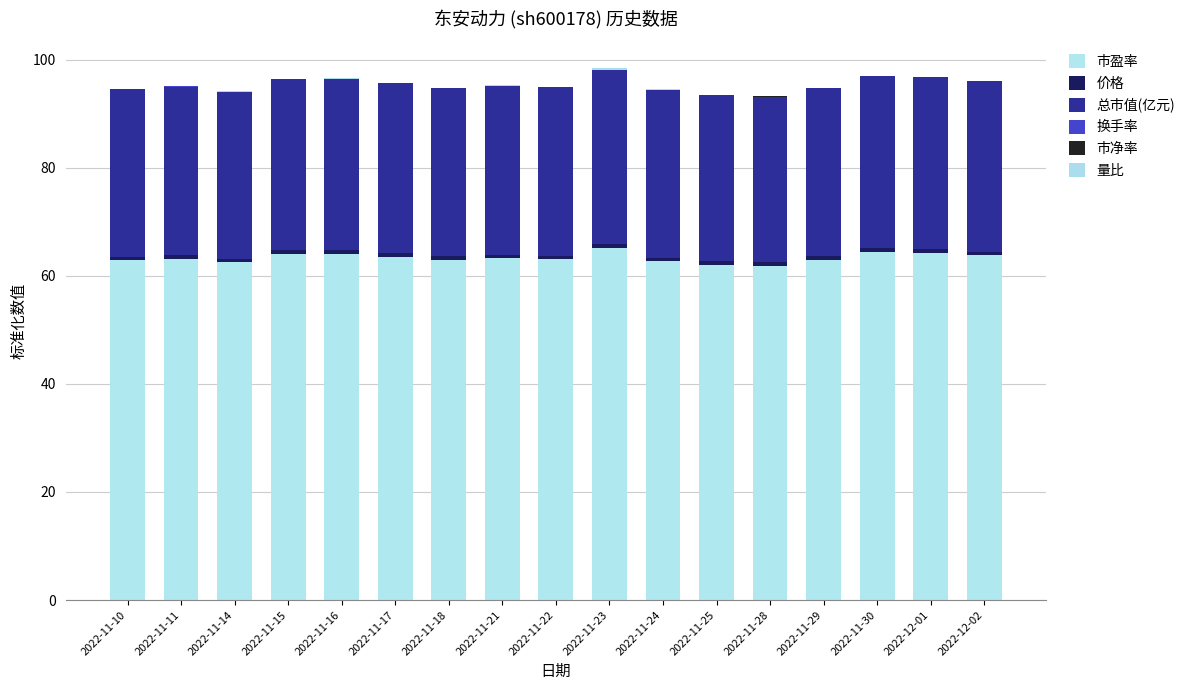

What is the approximate value of 量比 at 2022-11-15?

0.1